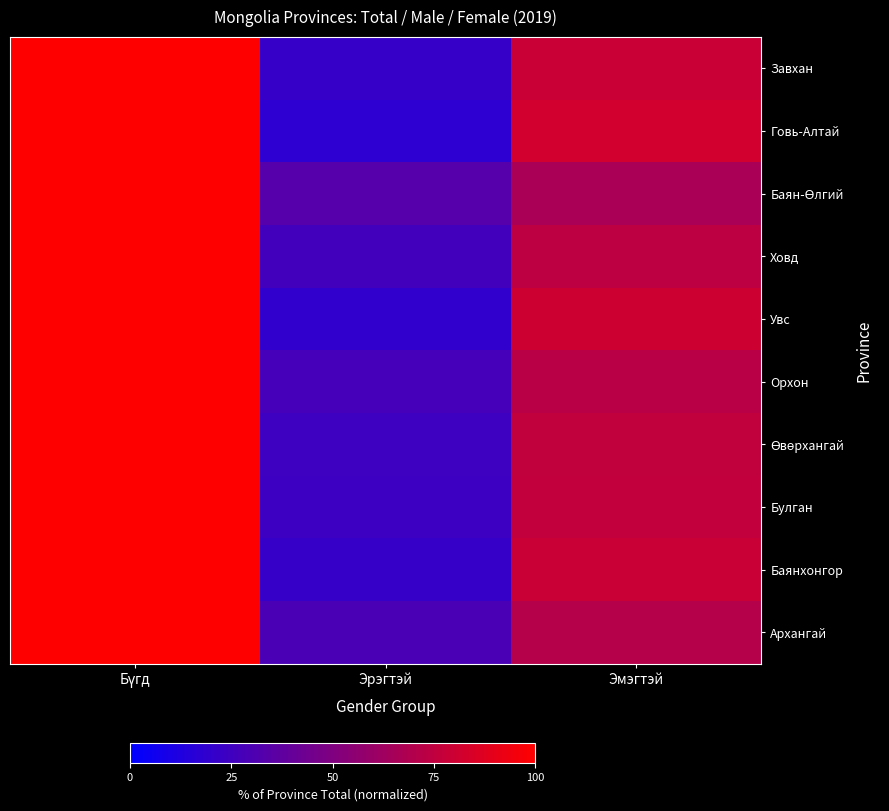

Which has a higher value, Бүгд or Эрэгтэй?

Бүгд